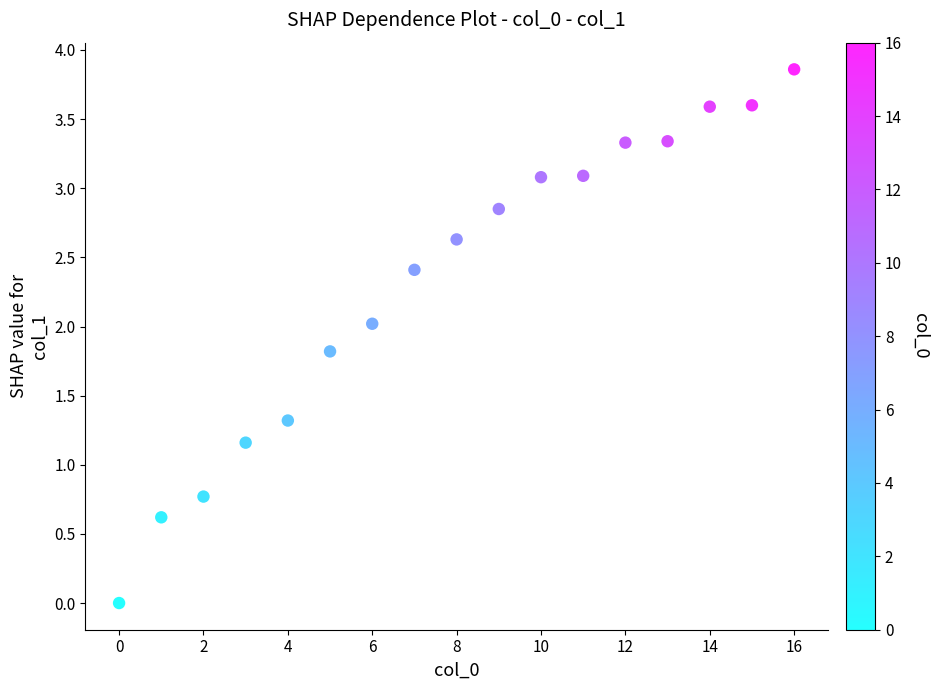

What Y value in the scatter plot is closest to 1?

1.2